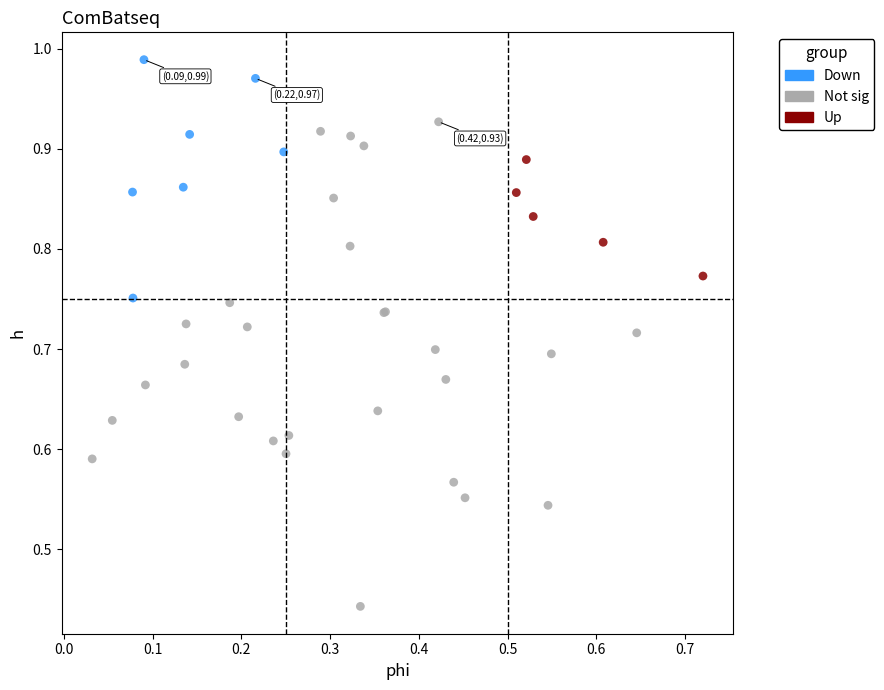

Which series has the widest spread of Y values?

Not sig